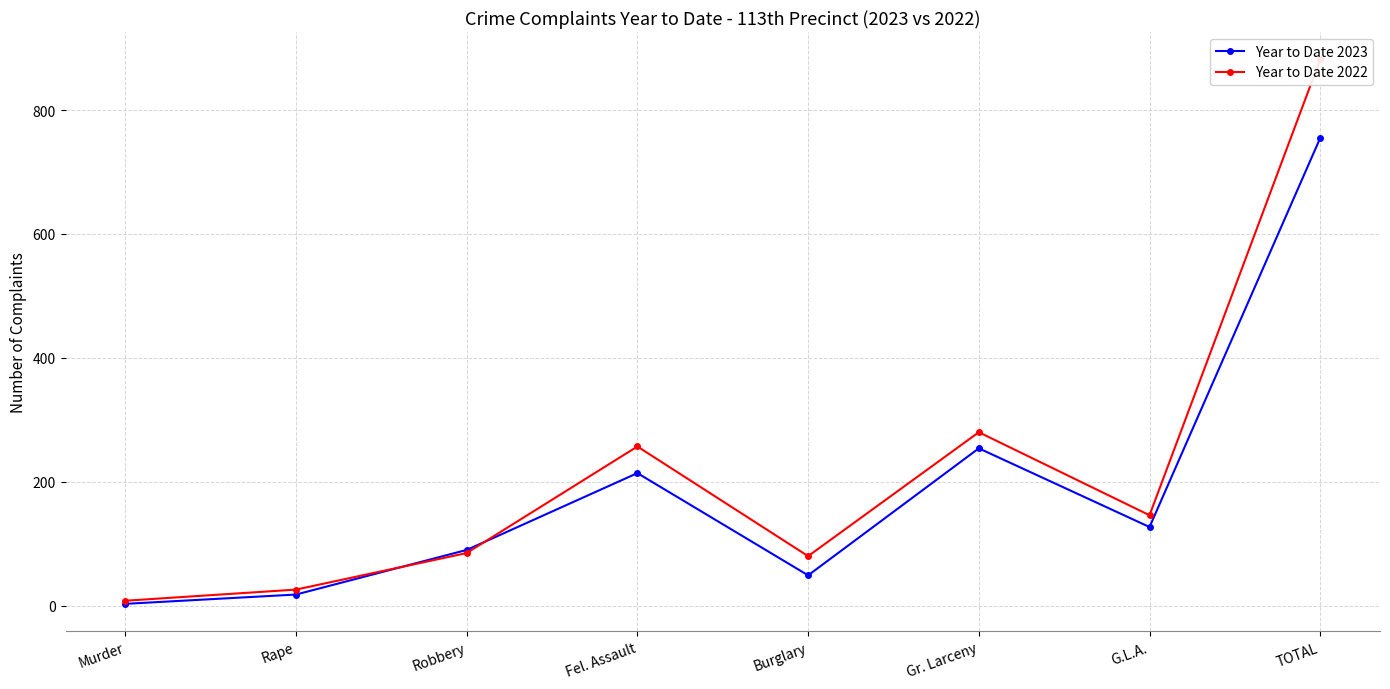

Is it true that Year to Date 2022 equals 257 at Fel. Assault?

True